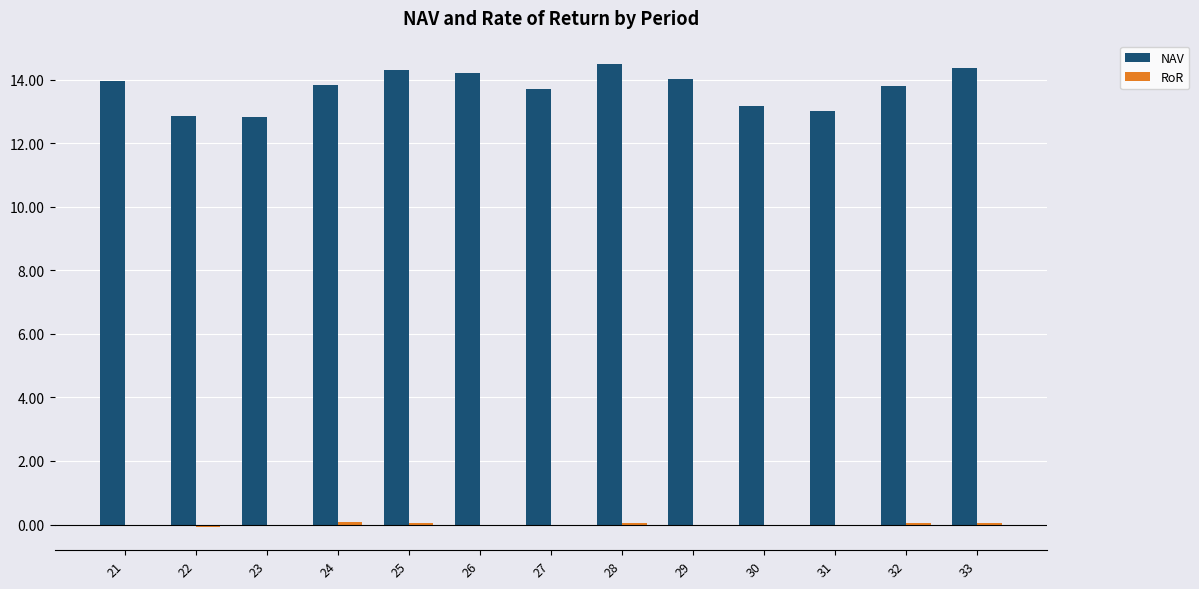

What is the highest value of the NAV series?

14.5